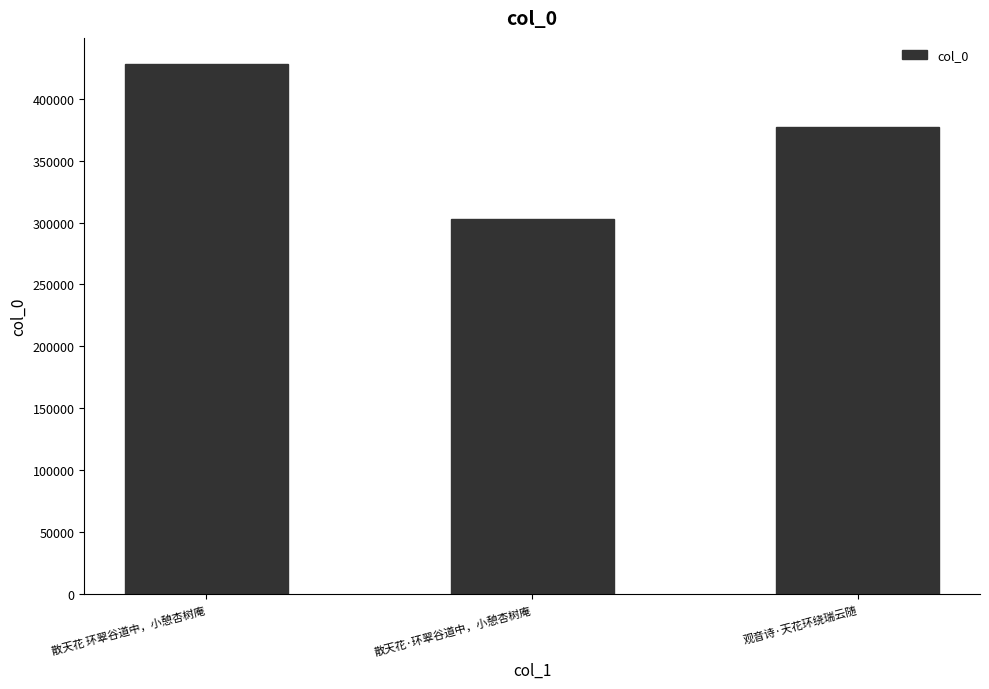

Which category has the lowest value across all series?

散天花·环翠谷道中，小憩杏树庵